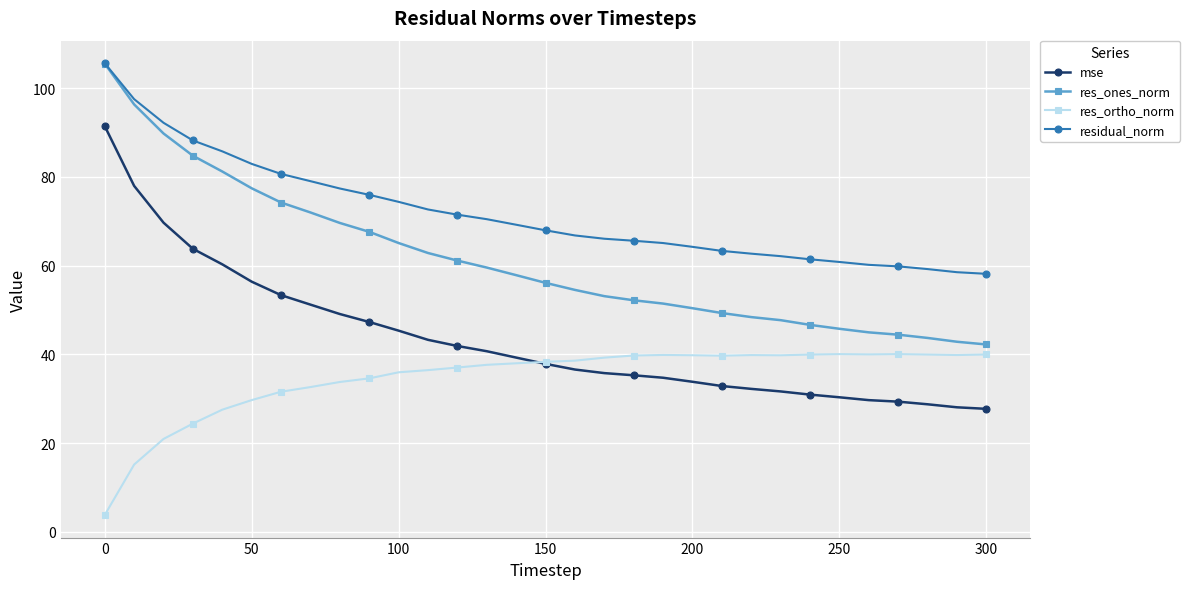

What are all the series names shown in the legend?

mse, res_ones_norm, res_ortho_norm, residual_norm